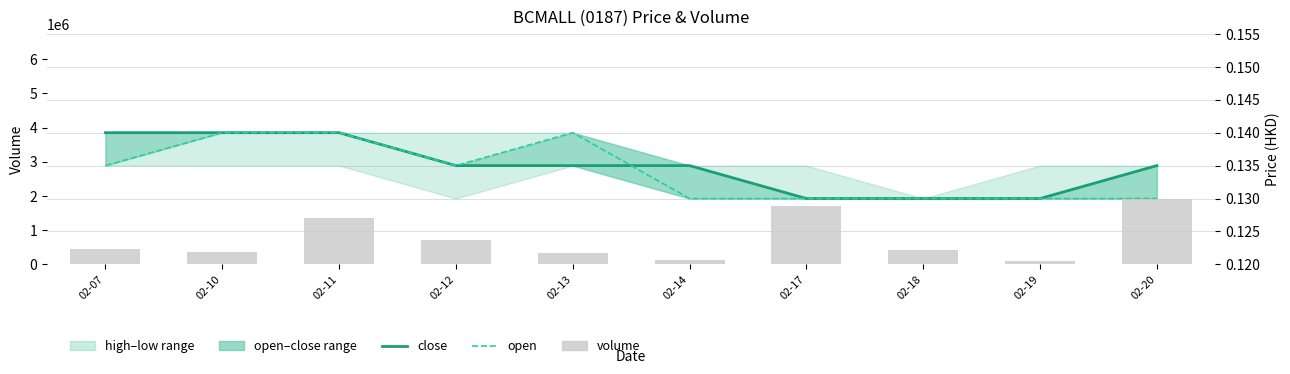

Where is vol nearest to the value 1014900?

02-12